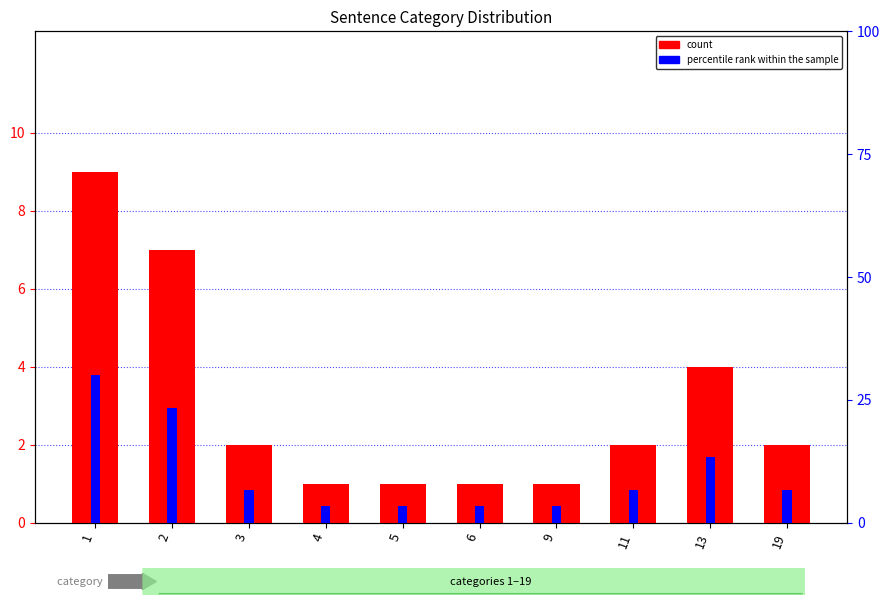

Reading left to right, list all the values displayed in this chart.

count: 1=9.0	2=7.0	3=2.0	4=1.0	5=1.0	6=1.0	9=1.0	11=2.0	13=4.0	19=2.0
percentile rank within the sample: 1=30.0	2=23.3	3=6.7	4=3.3	5=3.3	6=3.3	9=3.3	11=6.7	13=13.3	19=6.7